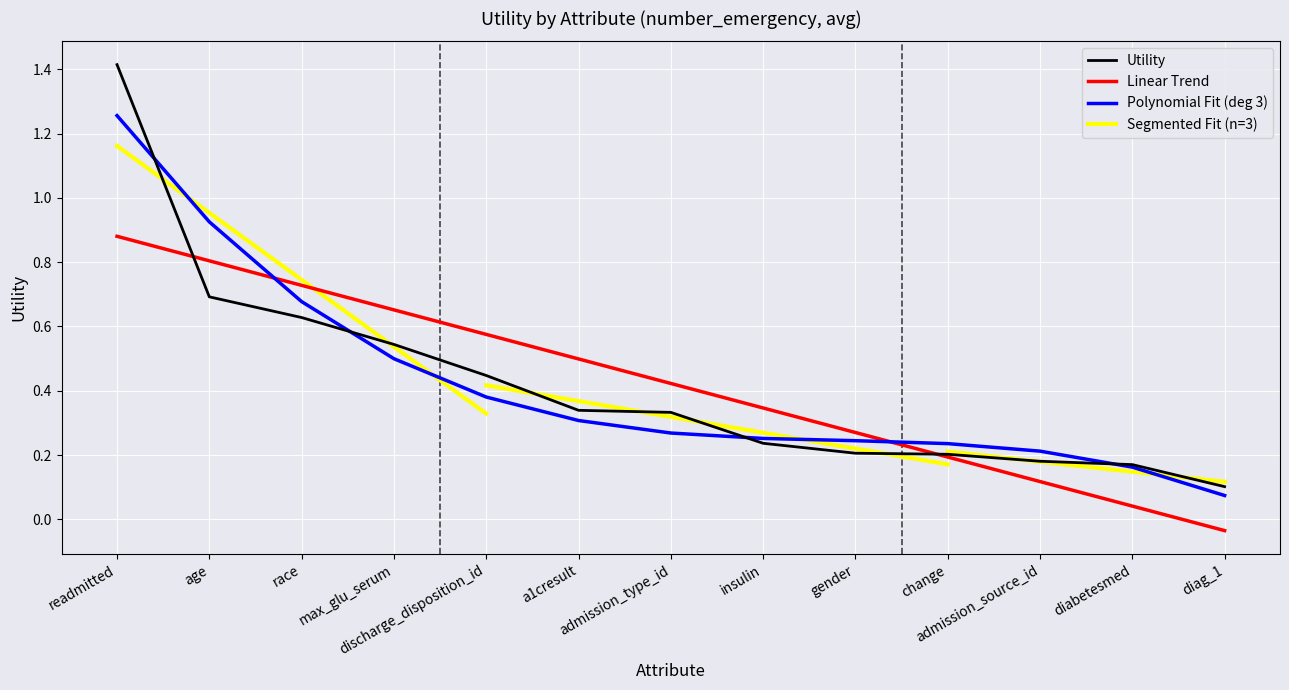

Rank the categories by value from highest to lowest.

readmitted, age, race, max_glu_serum, discharge_disposition_id, a1cresult, admission_type_id, insulin, gender, change, admission_source_id, diabetesmed, diag_1